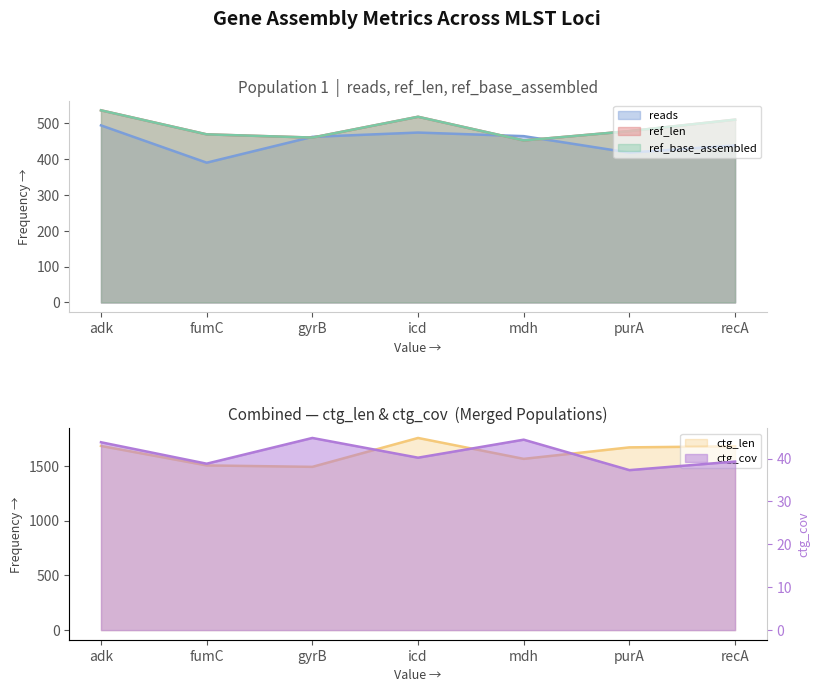

True or false: ref_base_assembled and ctg_cov cross at least once.

False